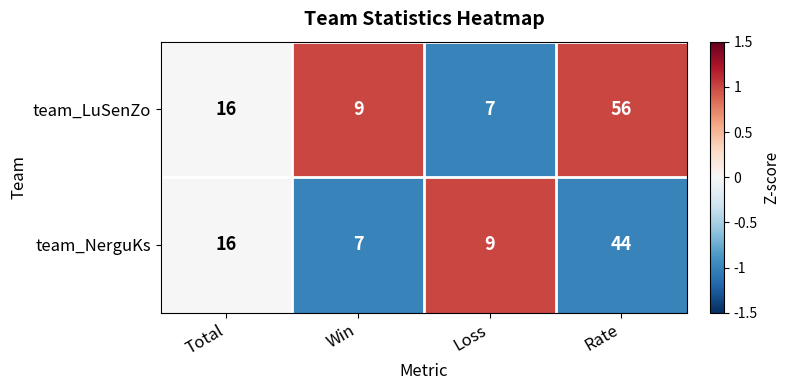

What is the difference between the maximum and second lowest values in the team_LuSenZo series?

47